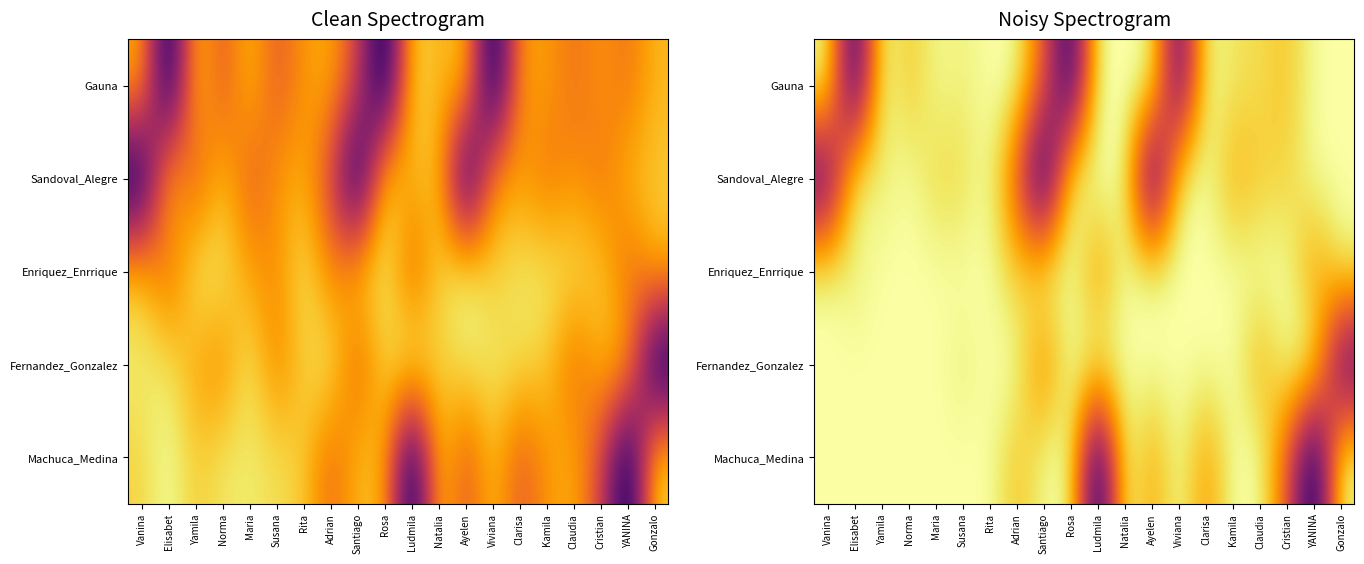

Rank the series at Susana from lowest to highest value.

Sandoval_Alegre, Fernandez_Gonzalez, Gauna, Enriquez_Enrrique, Machuca_Medina